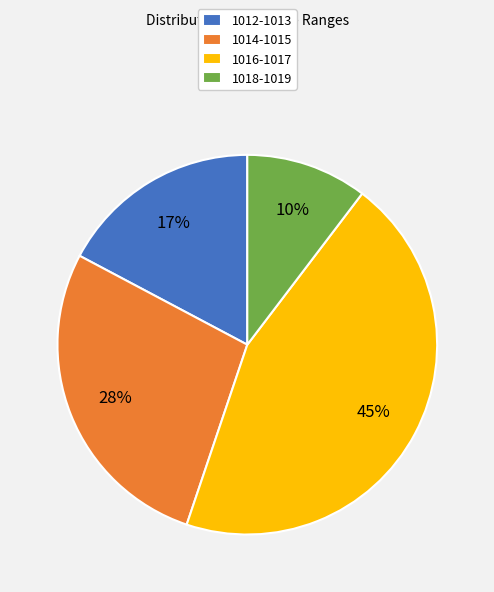

True or false: 1018-1019 accounts for 10% of the total.

True